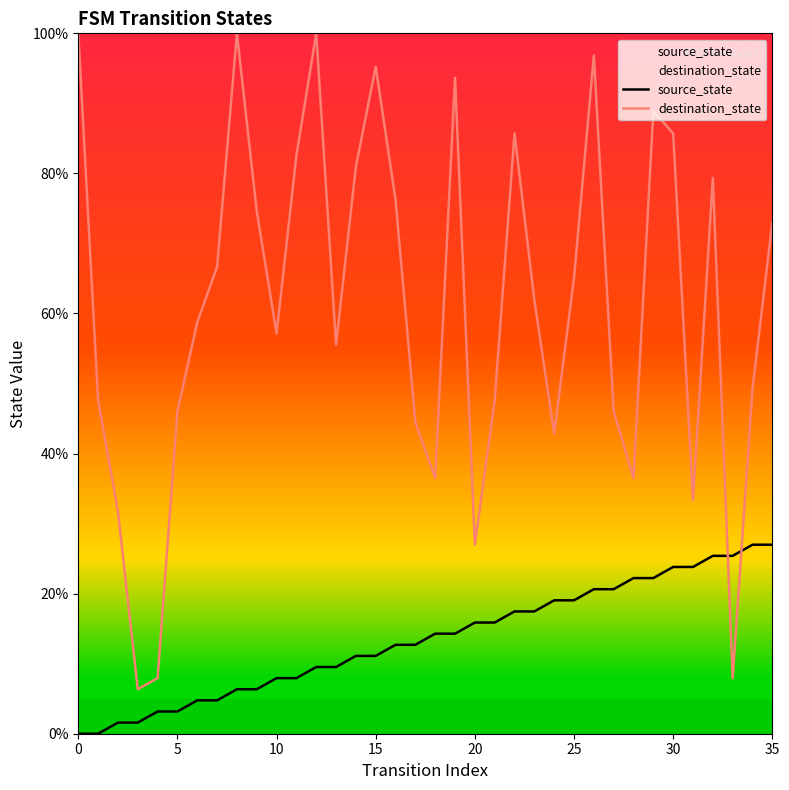

What is the label of the 10th point from the left?

9